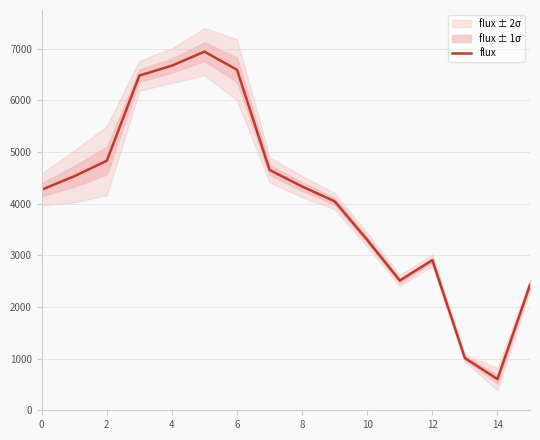

What is the highest value of the flux series?

6944.9